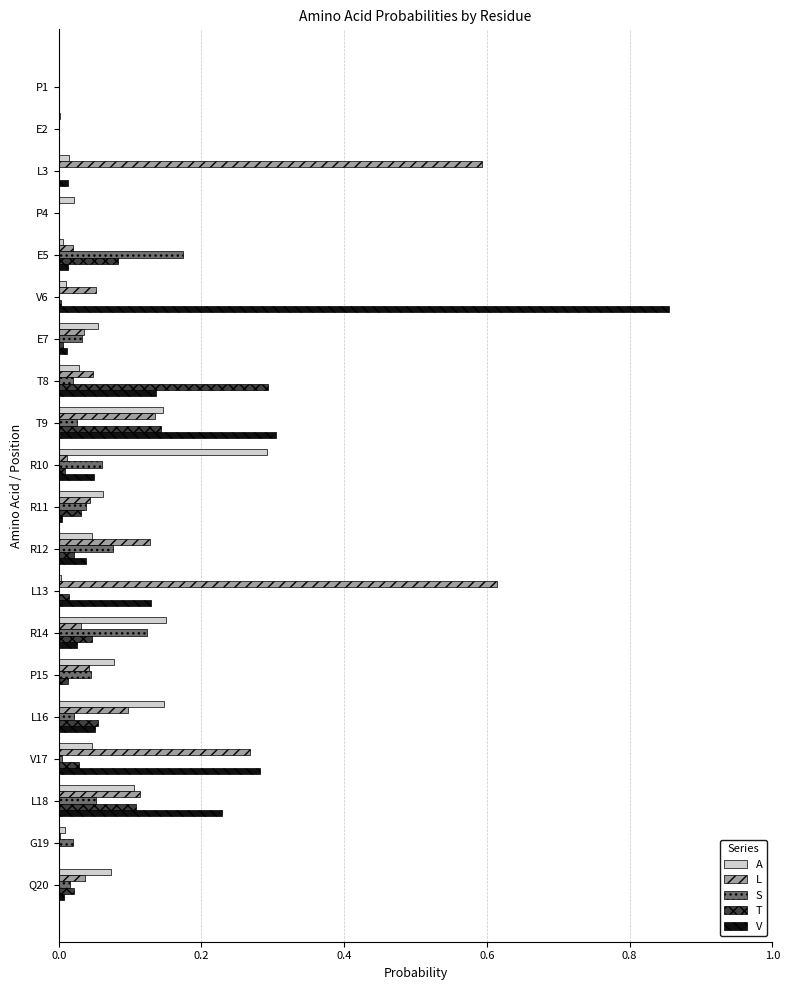

The V series shows -0.3 at G19. True or false?

False